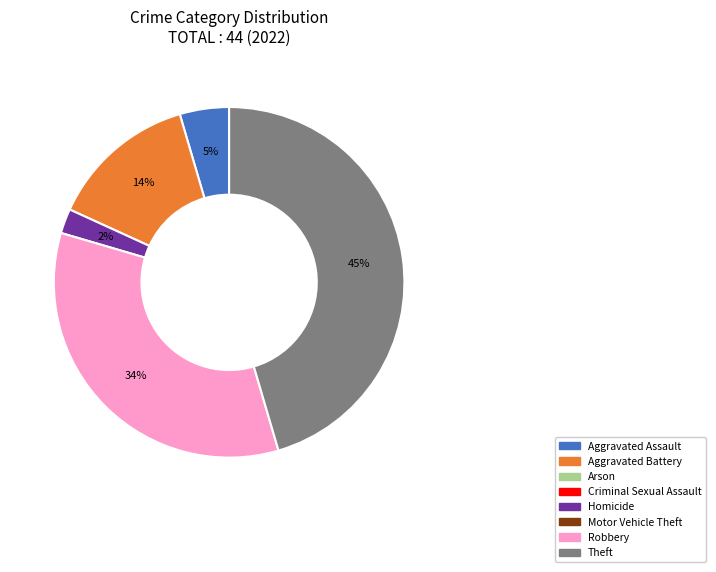

To the nearest percent, what is the average slice percentage?

20%